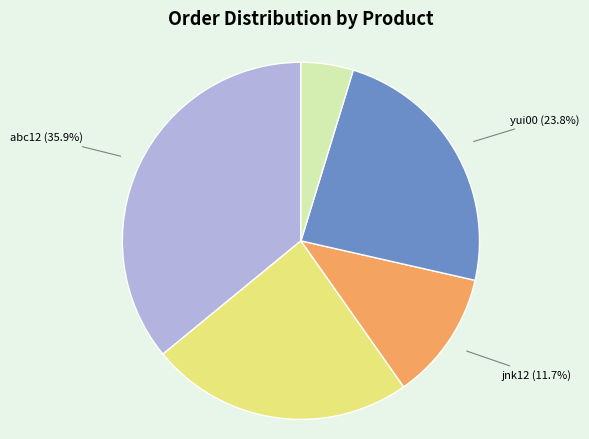

How many segments does this pie chart have?

5